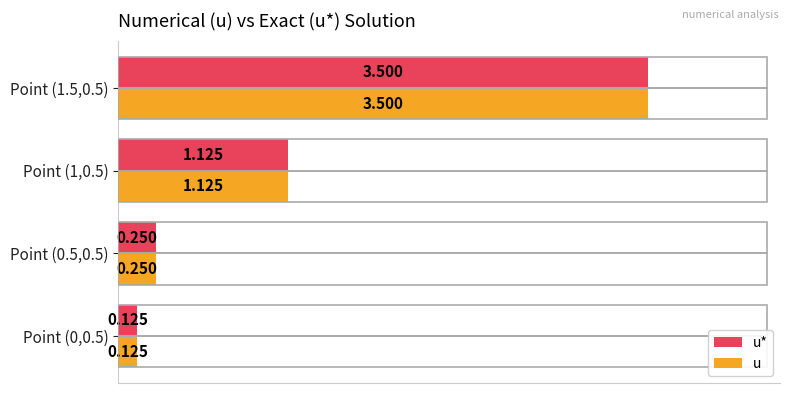

How many values in the u series are below 1?

2